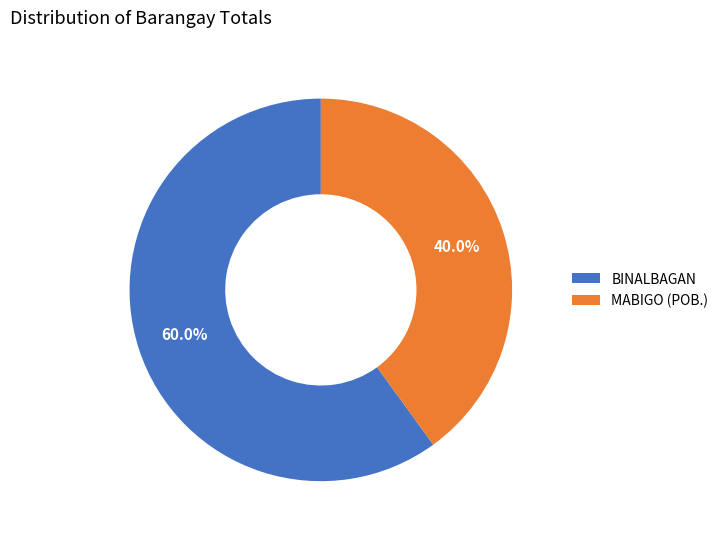

What is the ratio of the value at BINALBAGAN to the value at MABIGO (POB.)?

1.5